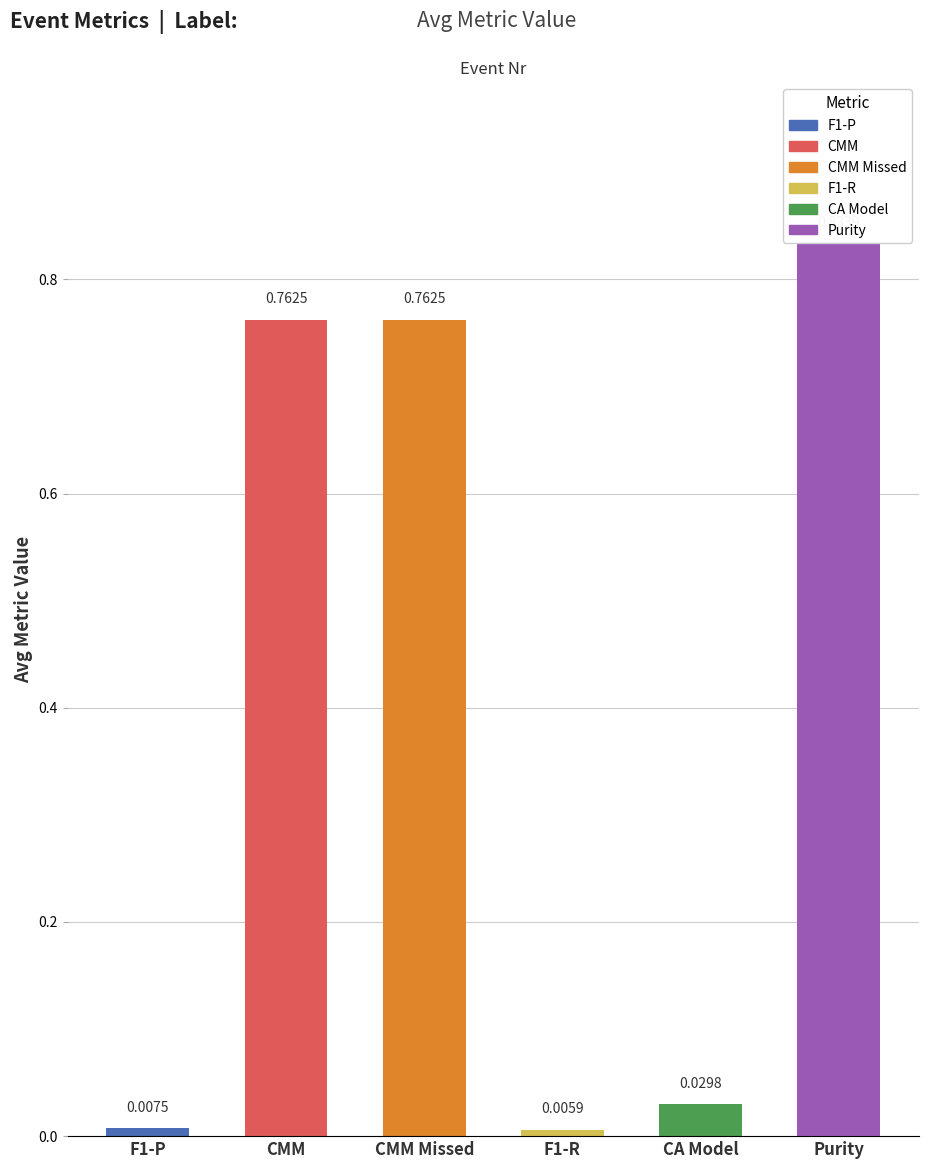

Does the chart contain any negative values?

No